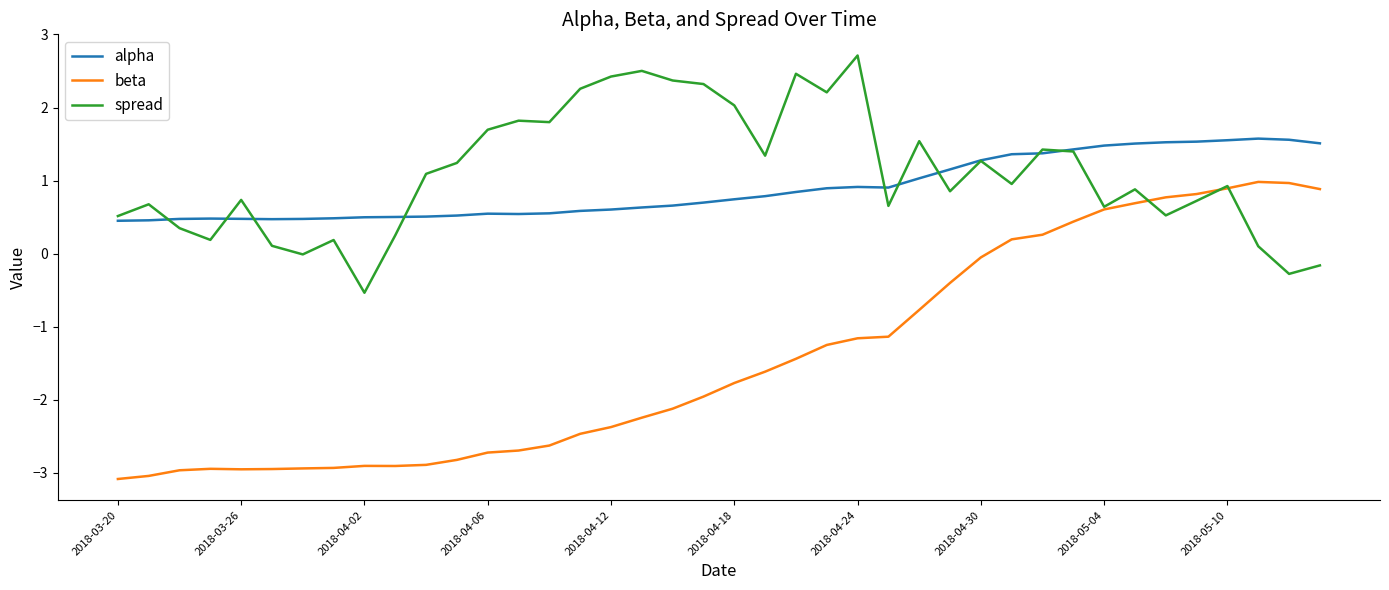

What is the maximum value for beta?

1.0